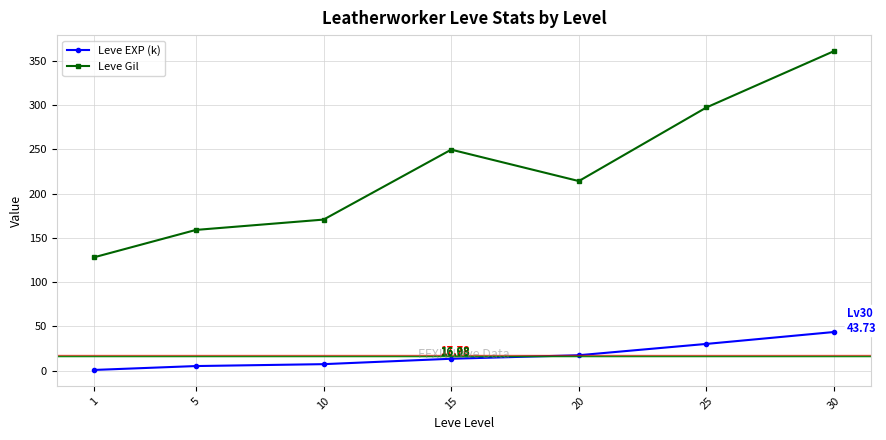

How many lines are shown in the chart?

2